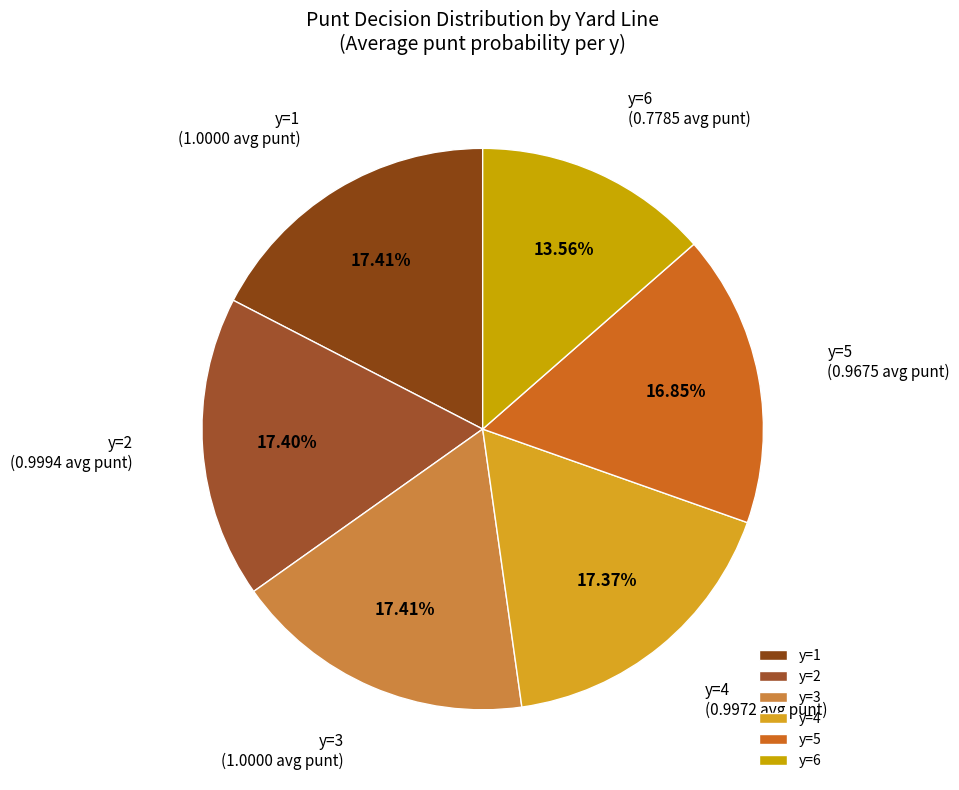

How many segments does this pie chart have?

6